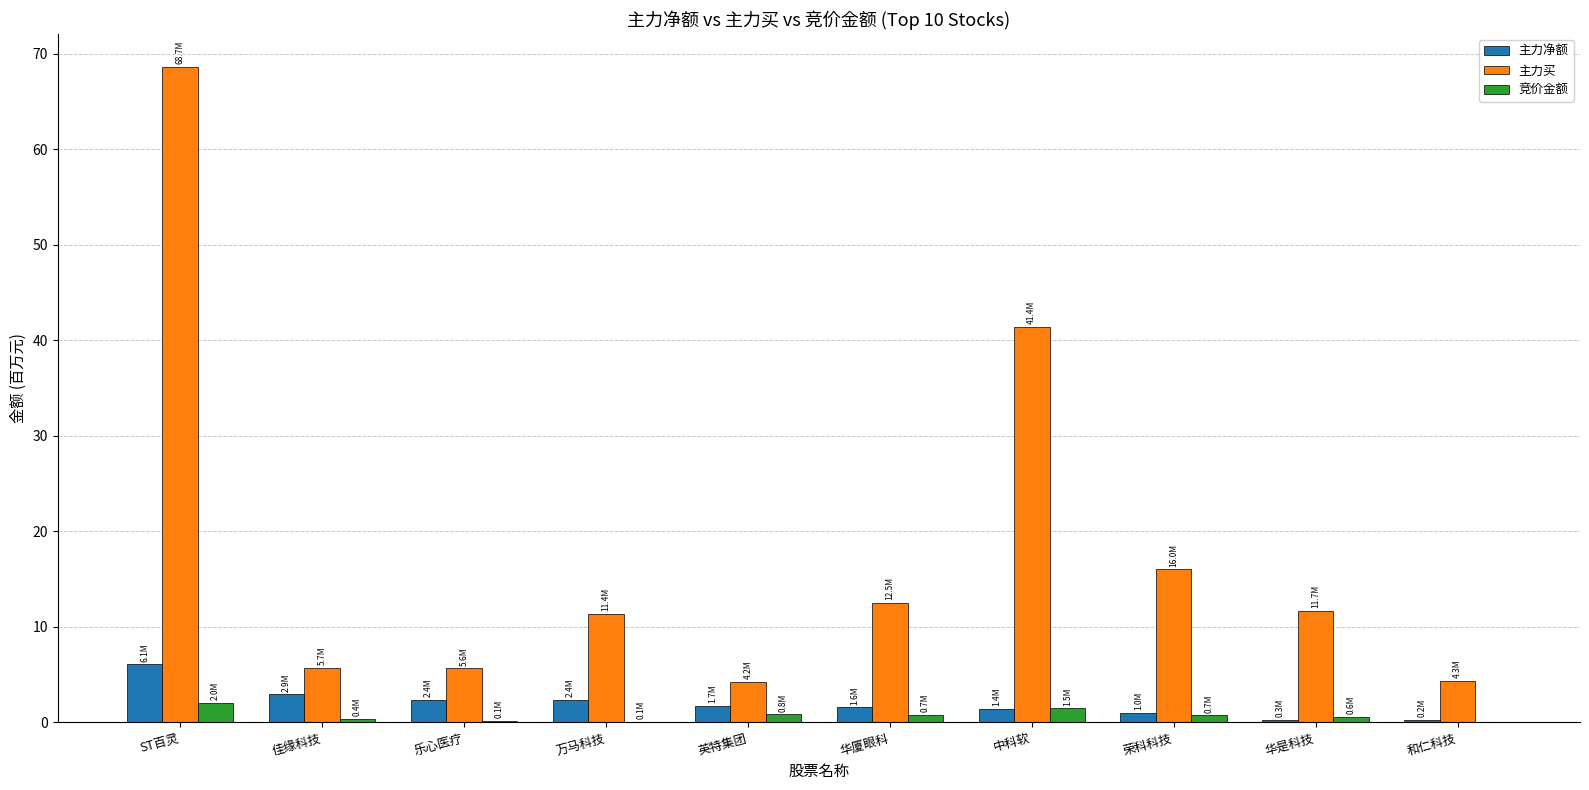

Where is 主力买 nearest to the value 36?

中科软